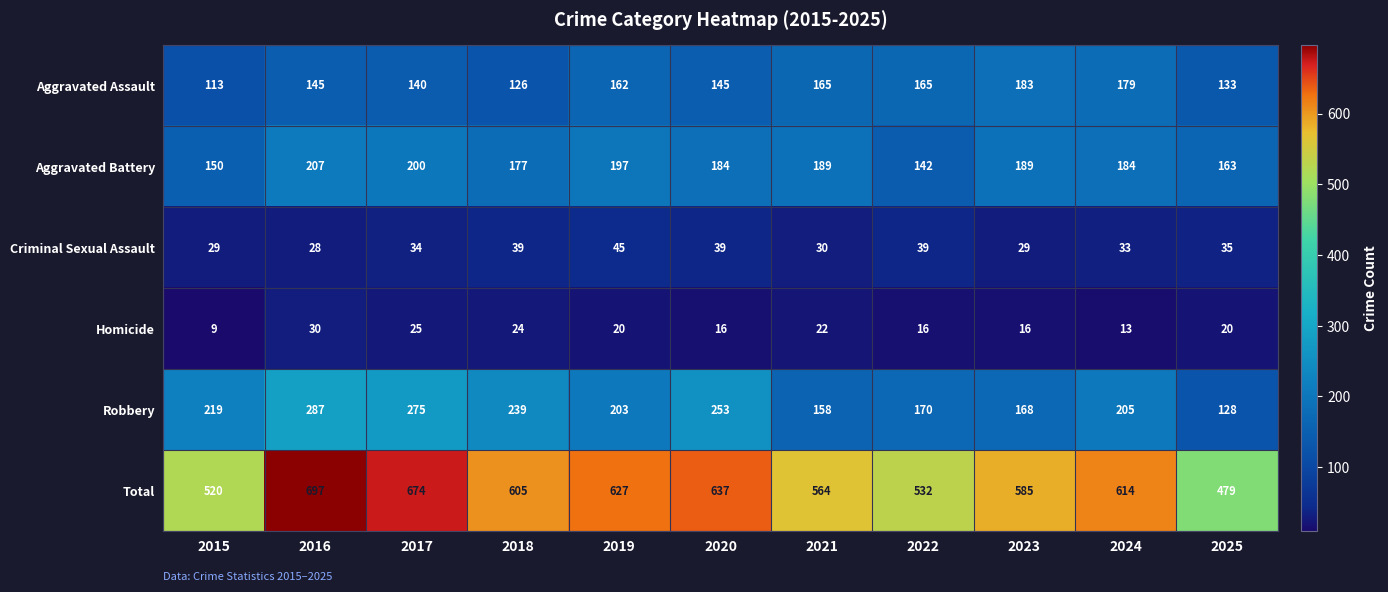

Rank the series at 2015 from lowest to highest value.

Homicide, Criminal Sexual Assault, Aggravated Assault, Aggravated Battery, Robbery, Total